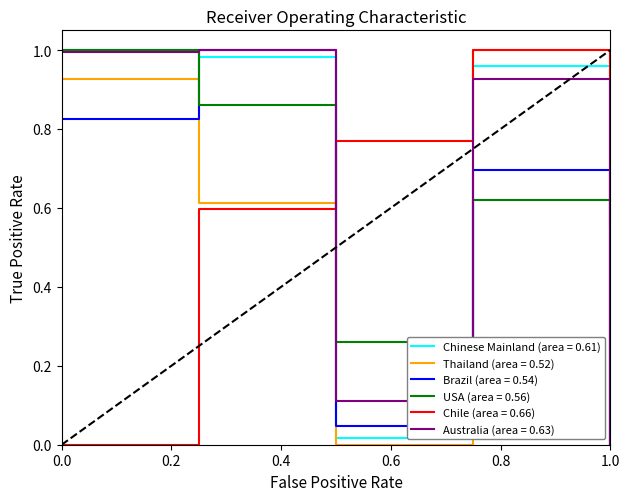

True or false: Brazil (area = 0.54) and Chile (area = 0.66) intersect in this chart.

True